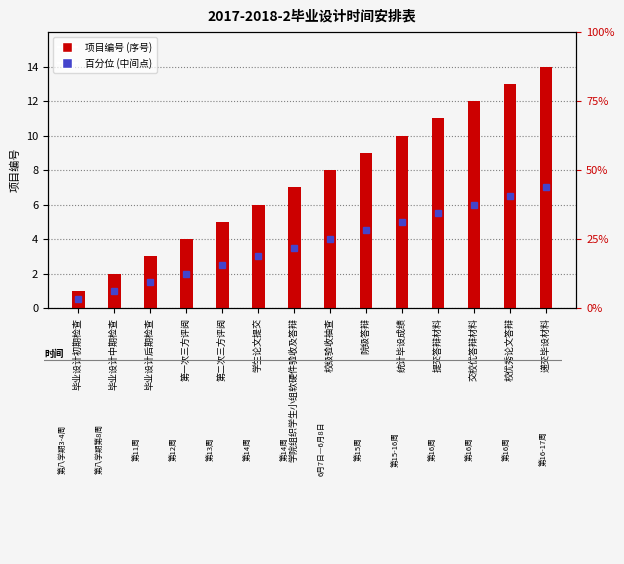

Which has a higher value, 校优秀论文答辩 or 统计毕设成绩?

校优秀论文答辩